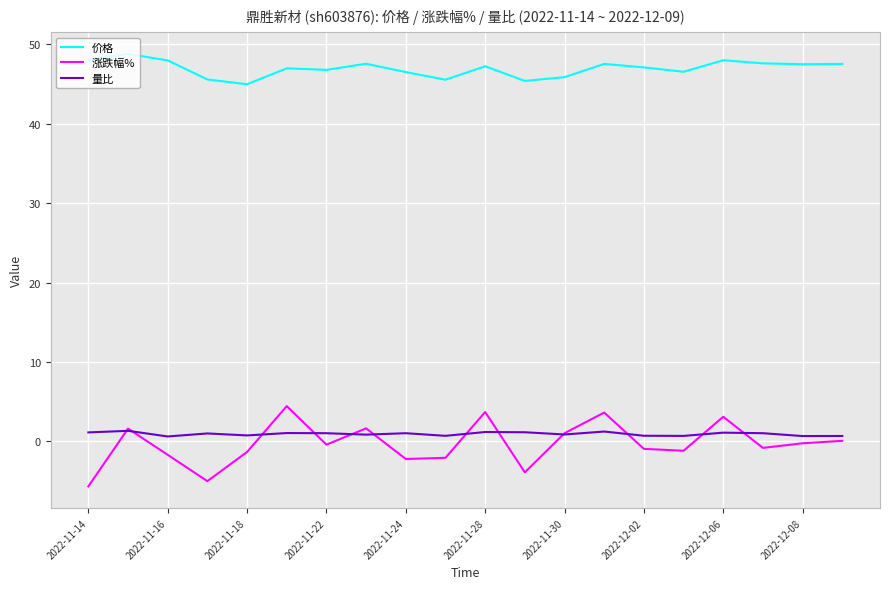

List the series in order of their peak value, lowest first.

量比, 涨跌幅%, 价格